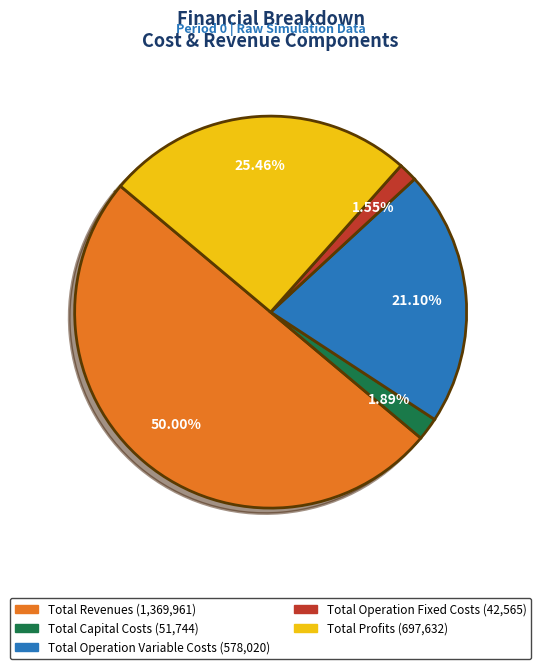

To the nearest percent, what portion does Total Profits represent?

25%